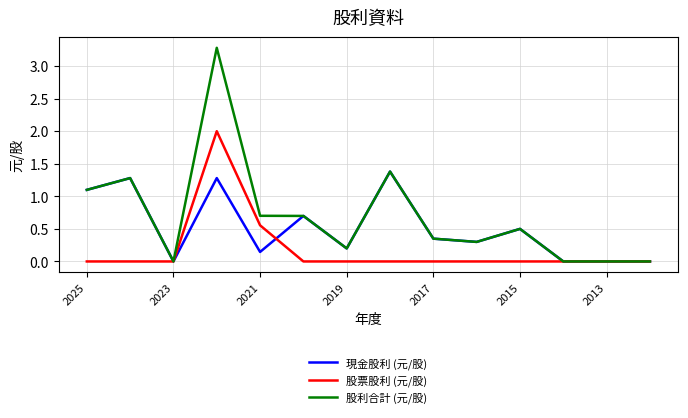

List the series in order of their overall mean, lowest first.

股票股利 (元/股), 現金股利 (元/股), 股利合計 (元/股)